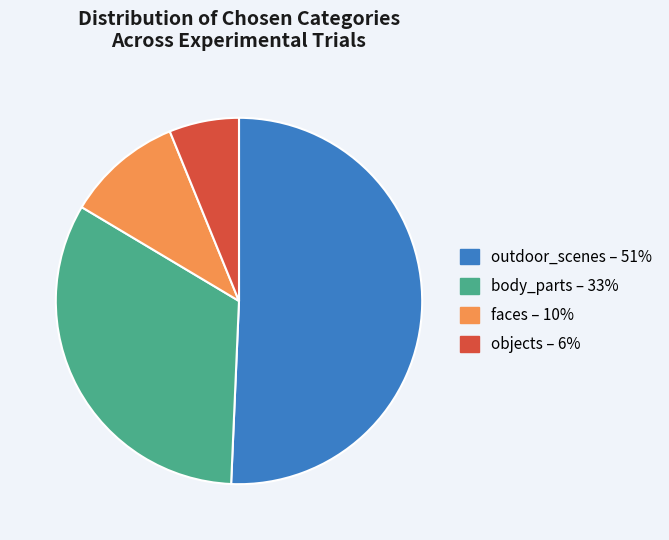

What is the ratio of the value at outdoor_scenes to the value at objects?

8.2